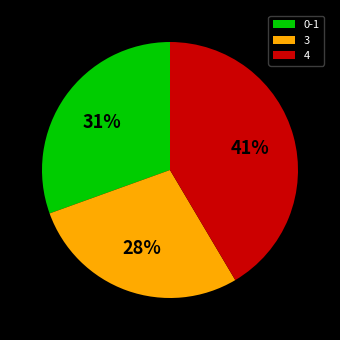

True or false: 4 accounts for 1% of the total.

False